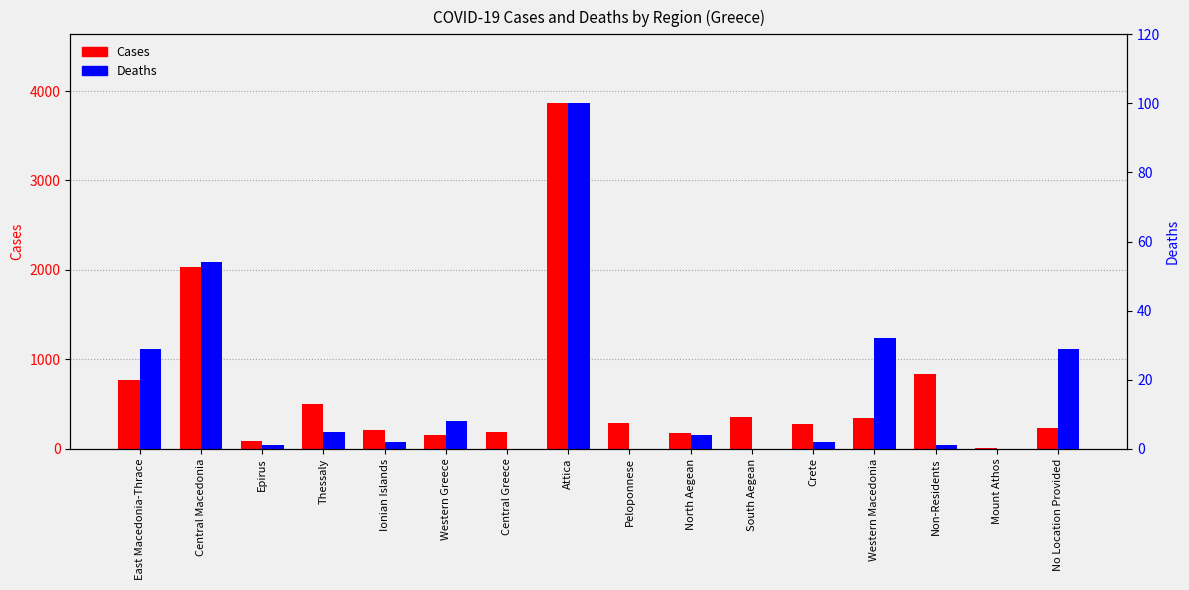

True or false: Deaths has a value of 4 at North Aegean.

True